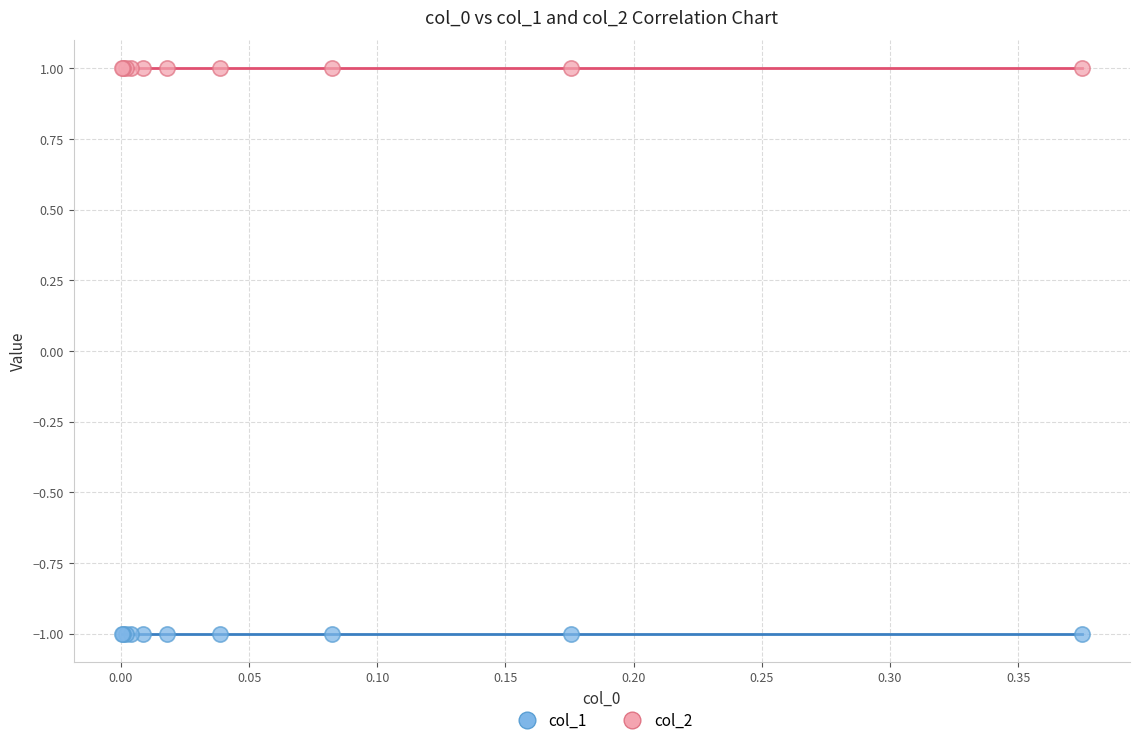

Which series contains the highest Y value?

col_2